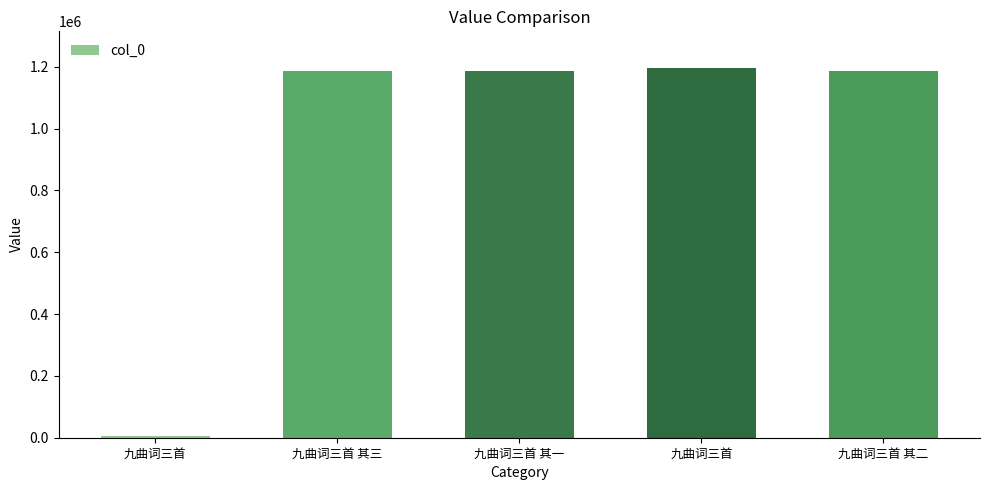

Where does the data first go above 1186960?

九曲词三首 其三